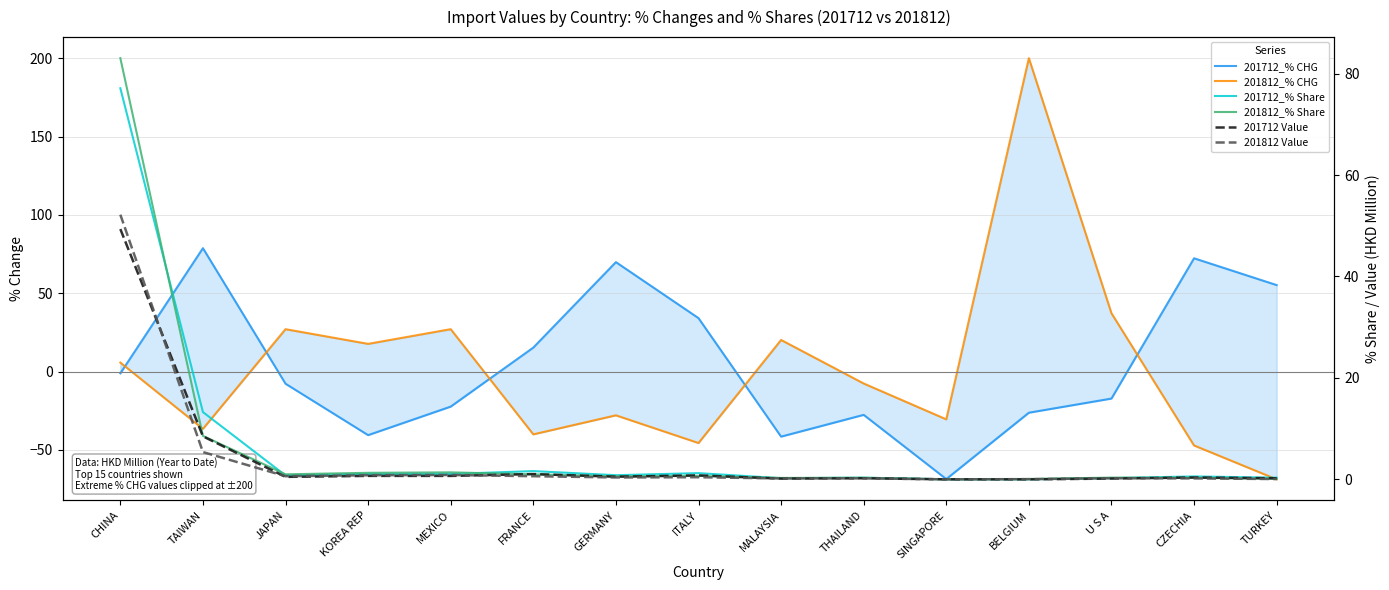

At which category is the sum across all series the highest?

CHINA